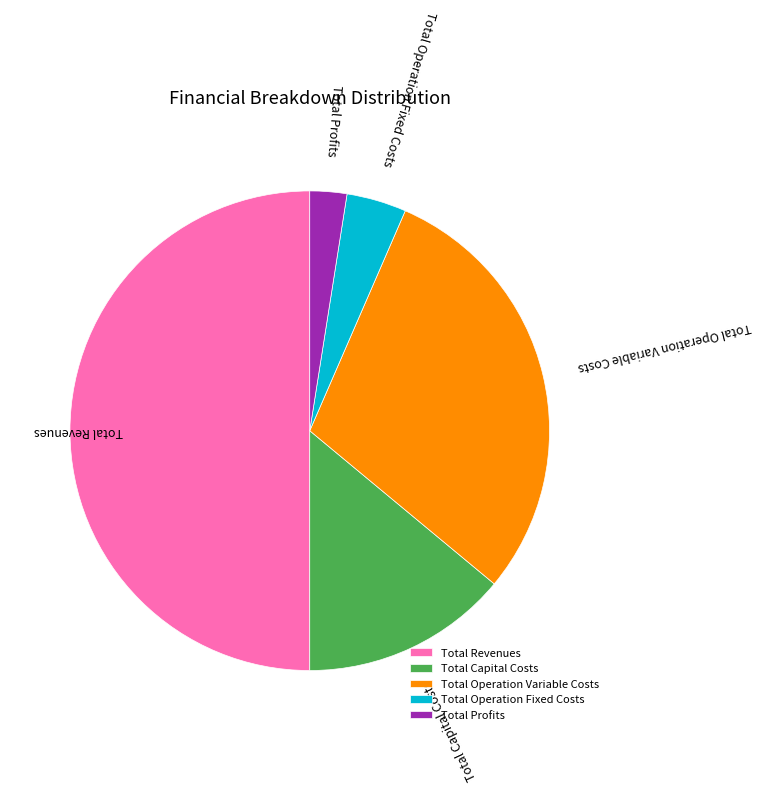

Which has a higher value, Total Profits or Total Revenues?

Total Revenues